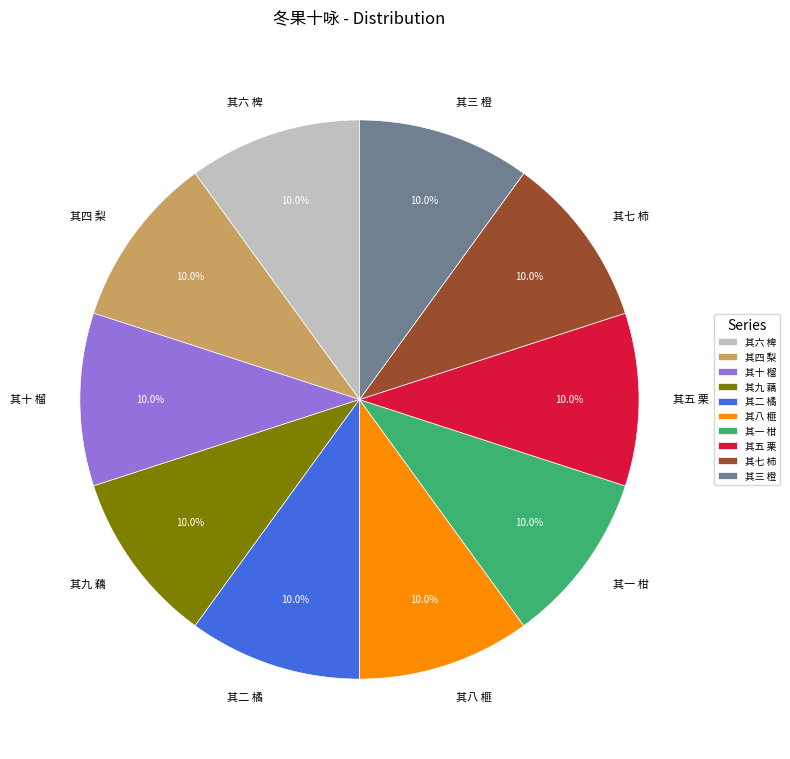

To the nearest percent, what is the combined percentage of 其八 榧 and 其六 椑?

20%